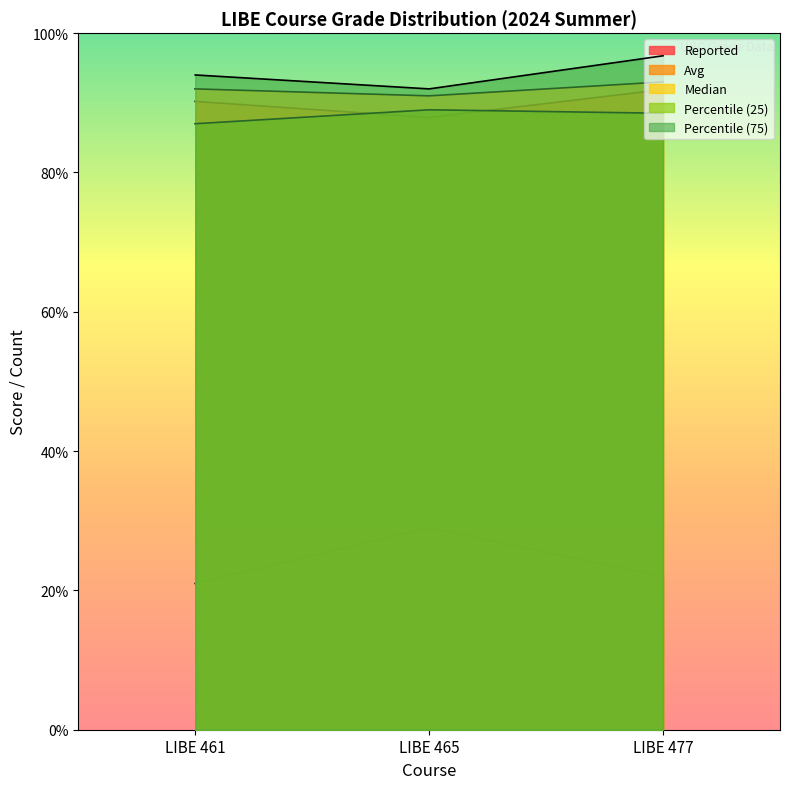

At which label does Percentile (25) first exceed 88?

LIBE 465